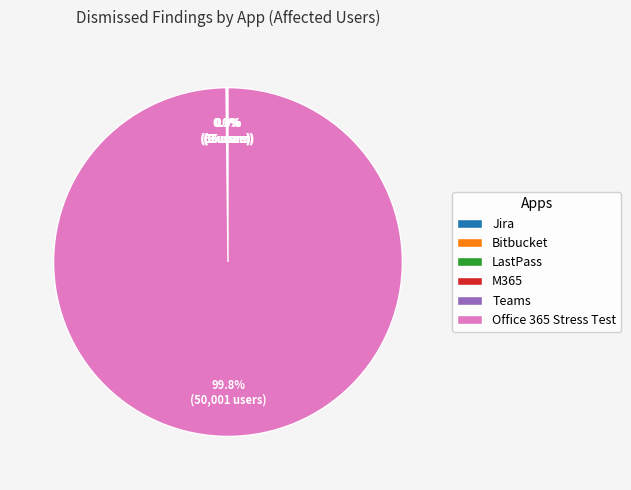

Which slice is the largest?

Office 365 Stress Test